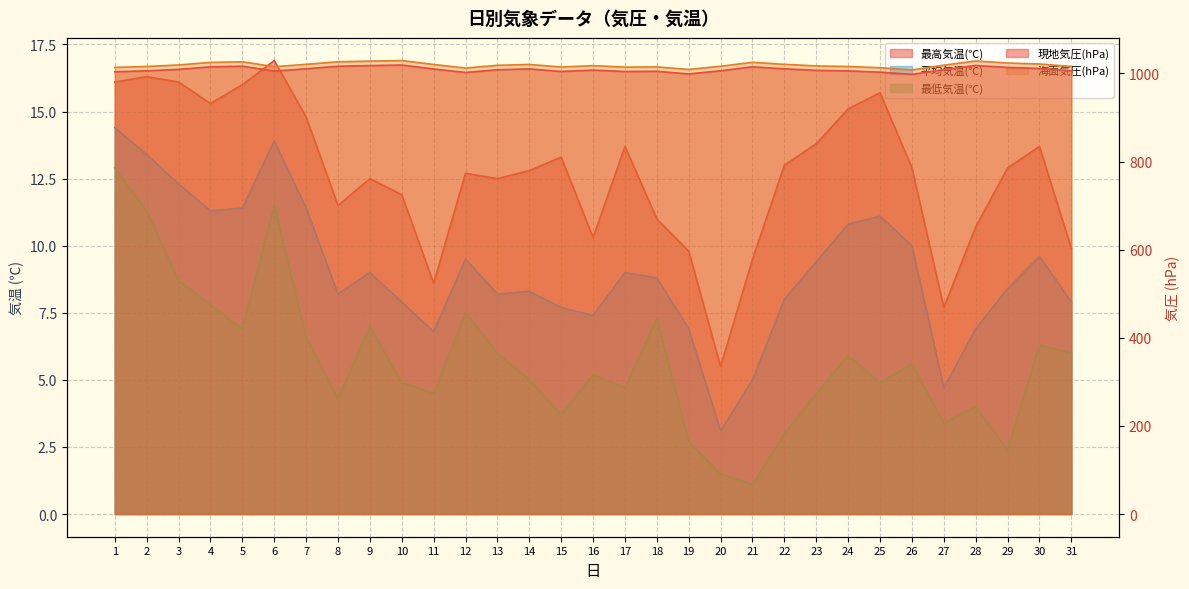

How many values in the 平均気温(℃) series are below 8?

10